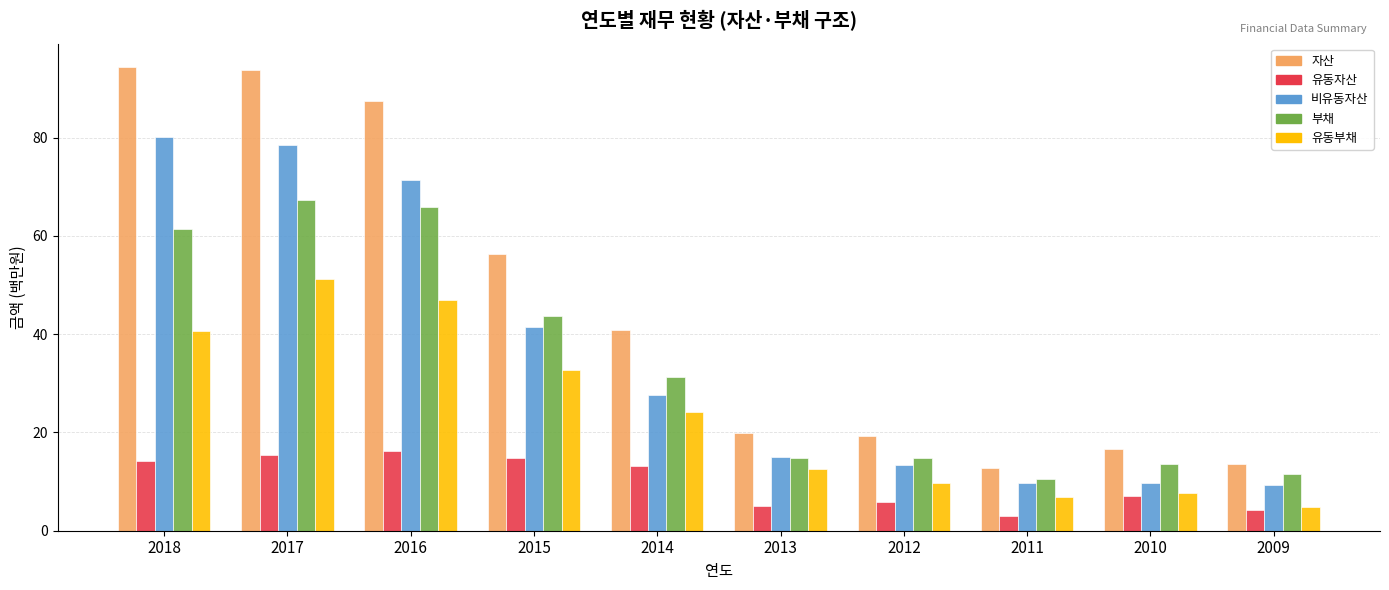

Which series changed the most between 2016 and 2013?

자산